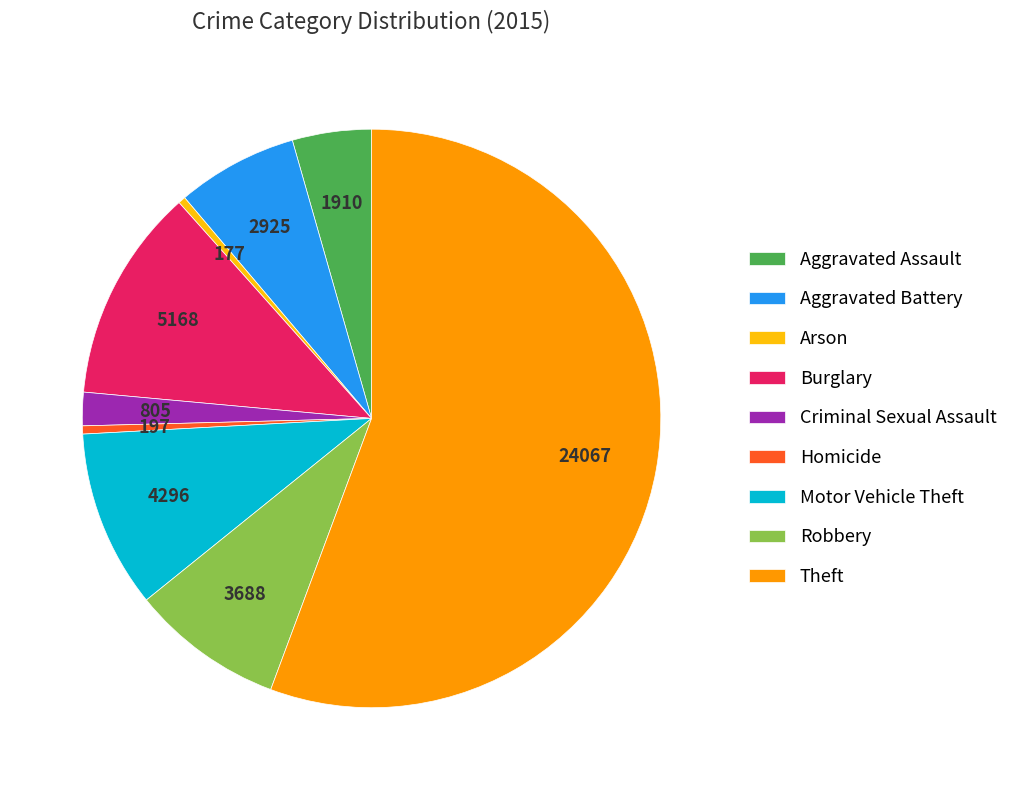

Which category has the biggest portion of the pie?

Theft